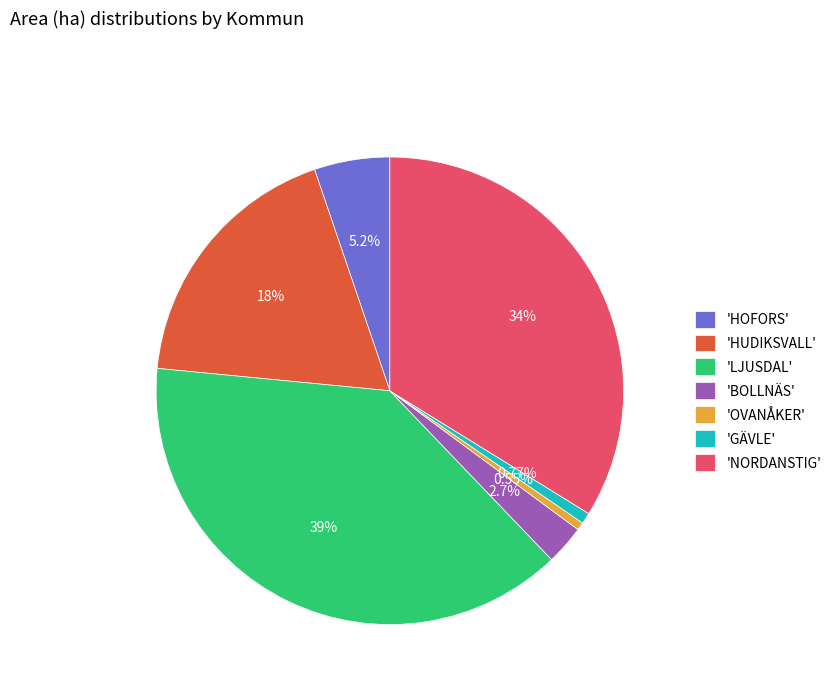

Which slice is the largest?

'LJUSDAL'